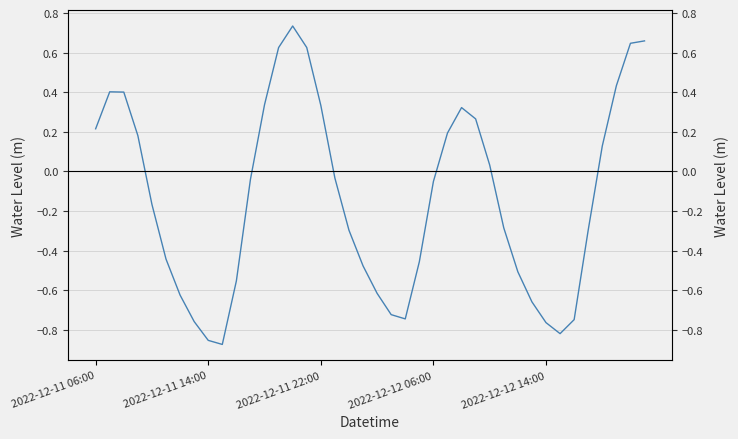

What is the difference between the maximum and minimum values?

1.6